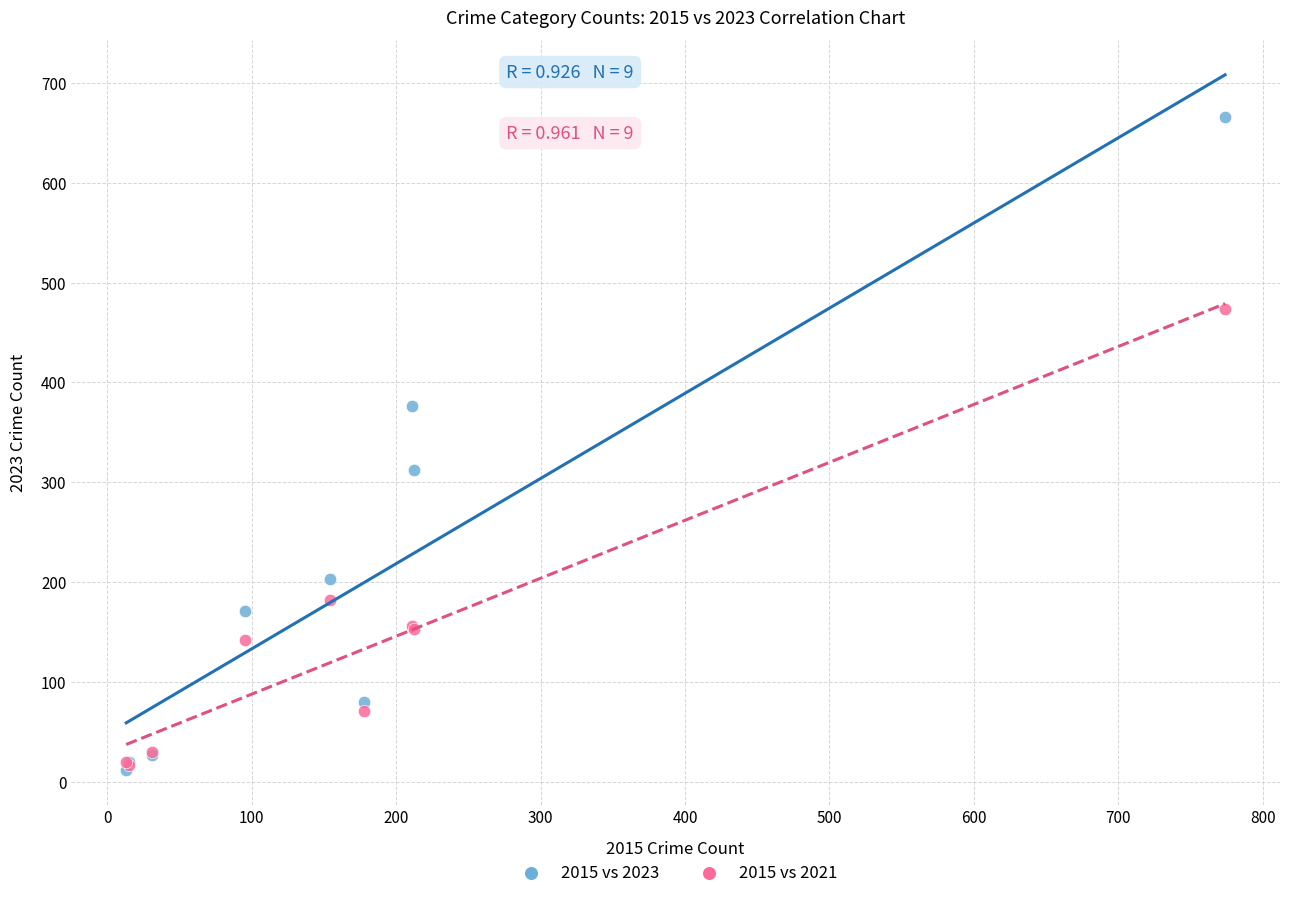

Across all series, what Y value is closest to 339?

312